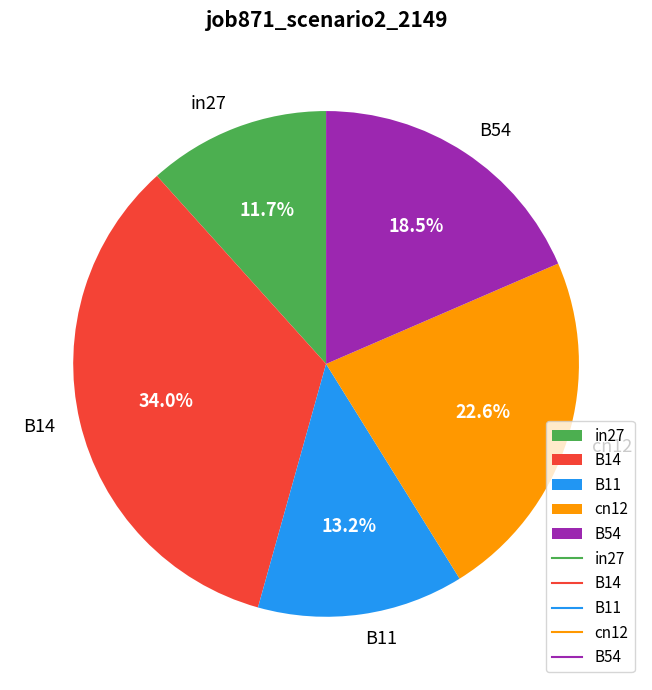

Count the number of slices in the pie.

5